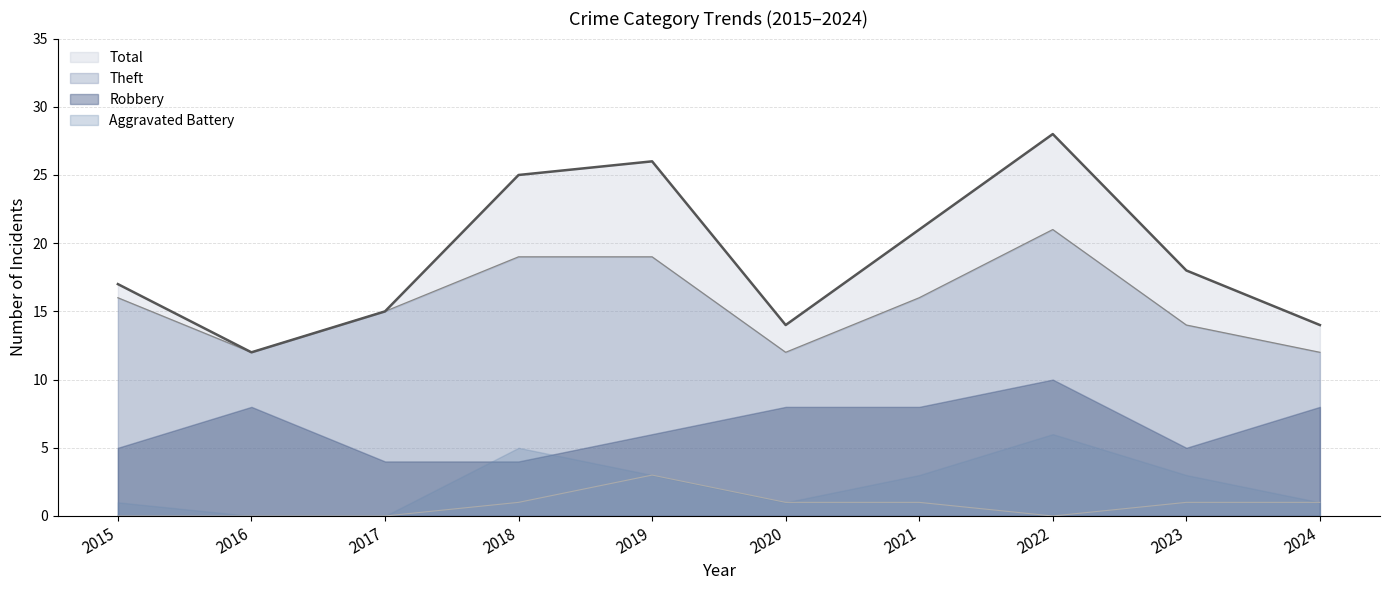

What is the greatest value displayed?

28